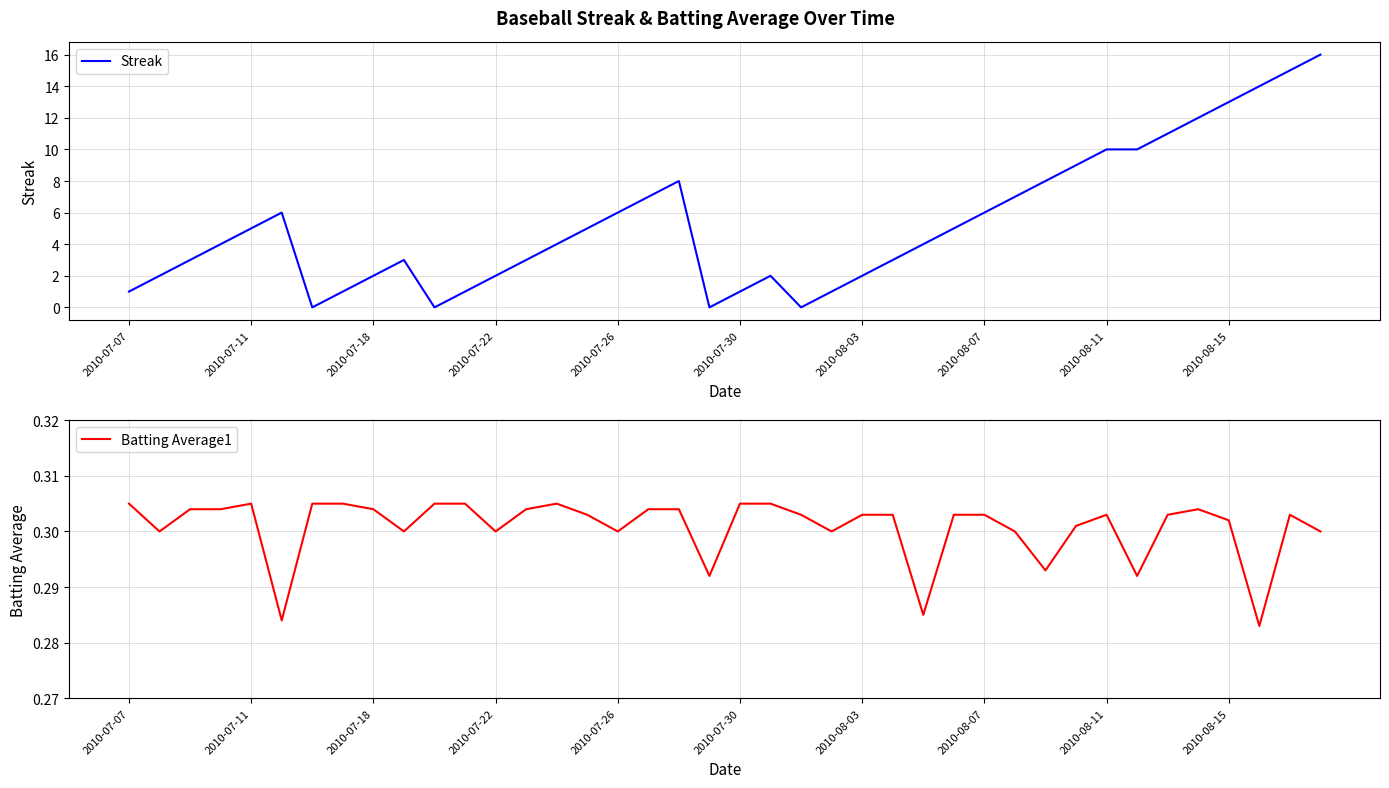

Reading left to right, what are all the values shown in this chart?

Streak: 1.0	2.0	3.0	4.0	5.0	6.0	0.0	1.0	2.0	3.0	0.0	1.0	2.0	3.0	4.0	5.0	6.0	7.0	8.0	0.0	1.0	2.0	0.0	1.0	2.0	3.0	4.0	5.0	6.0	7.0	8.0	9.0	10.0	10.0	11.0	12.0	13.0	14.0	15.0	16.0
Batting Average1: 0.3	0.3	0.3	0.3	0.3	0.3	0.3	0.3	0.3	0.3	0.3	0.3	0.3	0.3	0.3	0.3	0.3	0.3	0.3	0.3	0.3	0.3	0.3	0.3	0.3	0.3	0.3	0.3	0.3	0.3	0.3	0.3	0.3	0.3	0.3	0.3	0.3	0.3	0.3	0.3